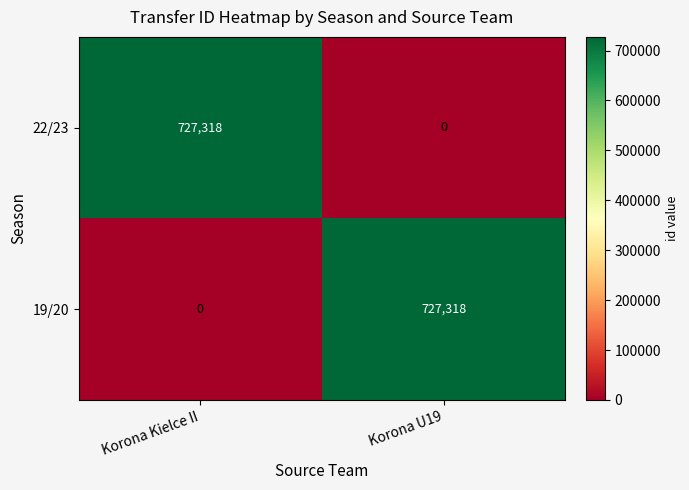

How many positive values does the 22/23 series have?

1